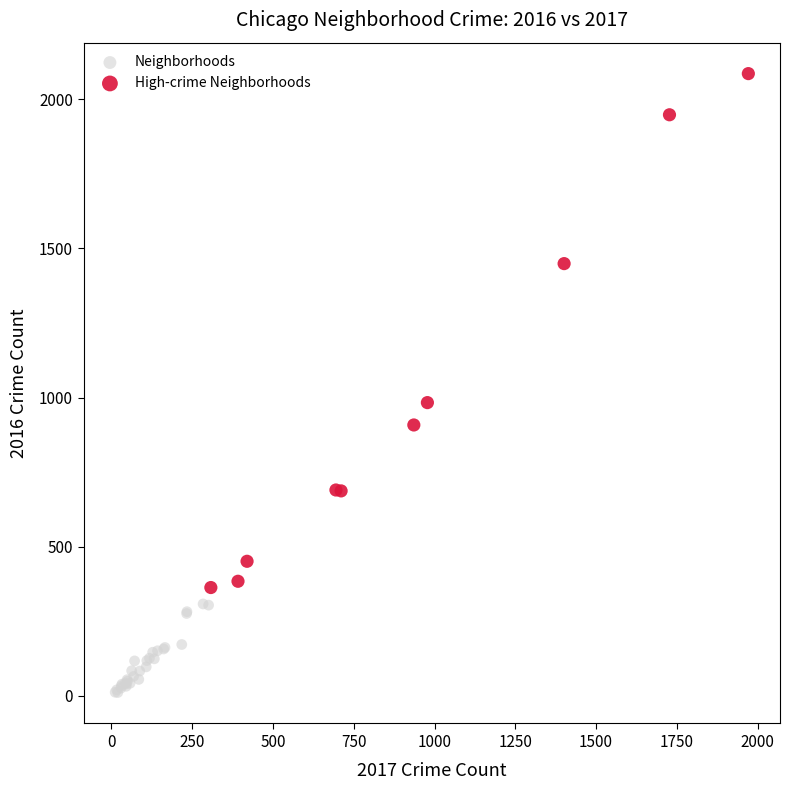

Which series reaches the minimum Y coordinate?

Neighborhoods